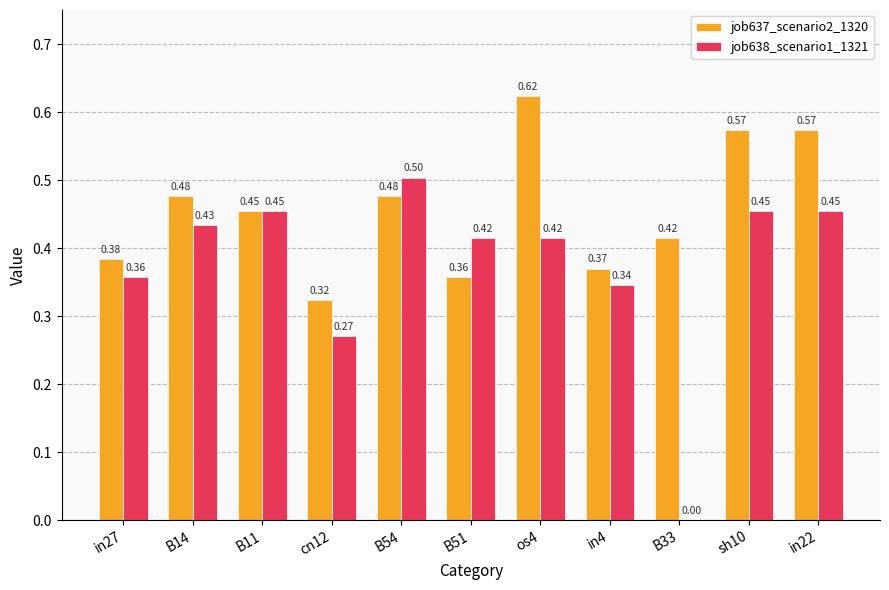

The value of job638_scenario1_1321 at cn12 is 0.1. True or false?

False